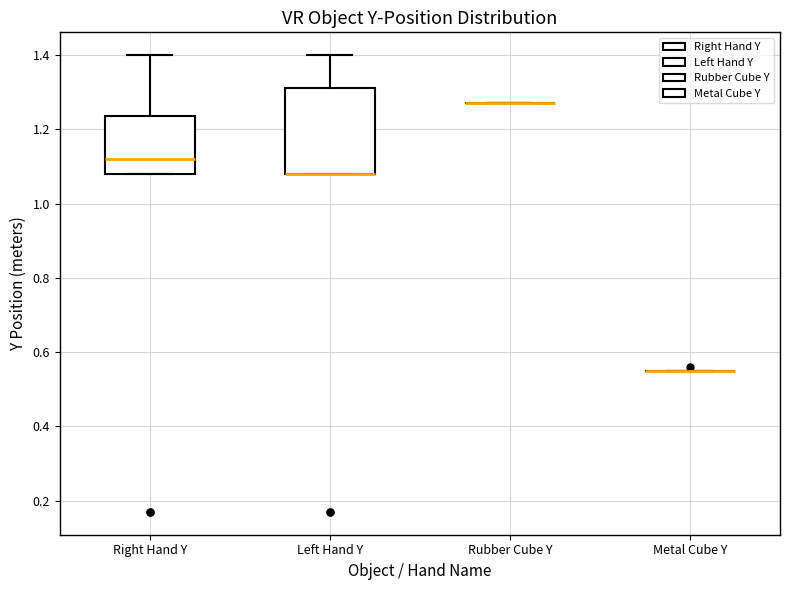

Reading left to right, read every box against the y-axis: the position of its median line, the range the box covers, and the ends of its whiskers. The values are not printed on the chart, so give them approximately, as read against the axis.

Right Hand Y: median 1.12, box 1.08 to 1.24, whiskers 1.08 to 1.40
Left Hand Y: median 1.08 (drawn on the box's lower edge), box 1.08 to 1.32, whiskers 1.08 to 1.40
Rubber Cube Y: box collapsed to a line at 1.28, whiskers 1.28 to 1.28
Metal Cube Y: box collapsed to a line at 0.56, whiskers 0.56 to 0.56